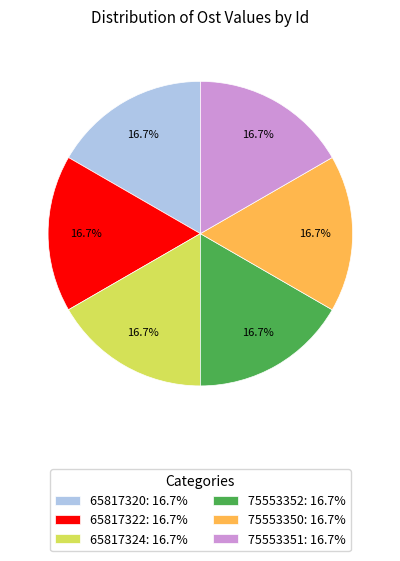

True or false: 65817320 accounts for 26% of the total.

False